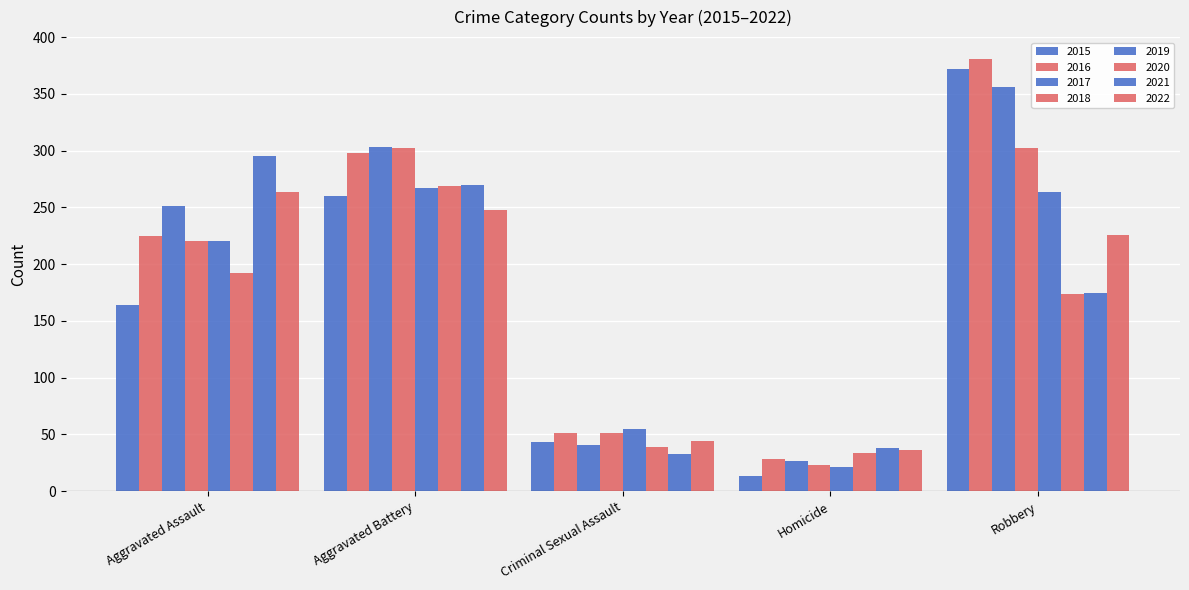

Between Aggravated Assault and Robbery, which is larger?

Robbery